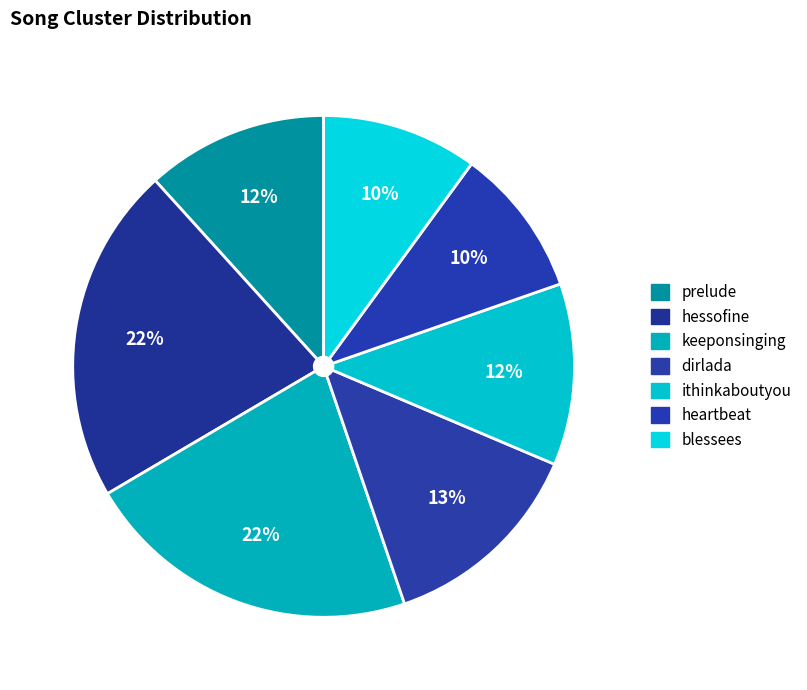

Which category has the biggest portion of the pie?

hessofine